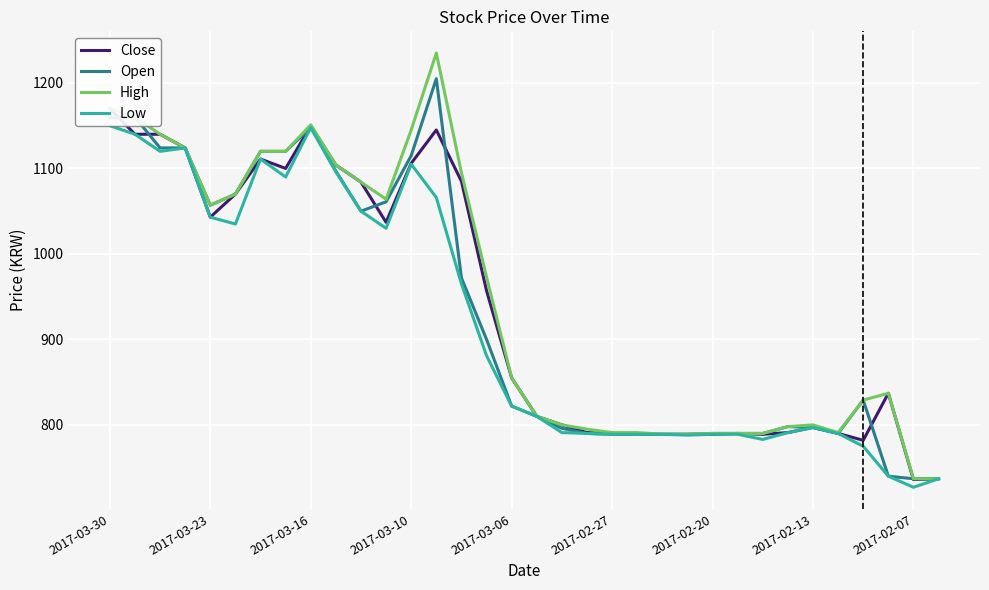

True or false: High has a value of 790 at 2017-02-20.

True